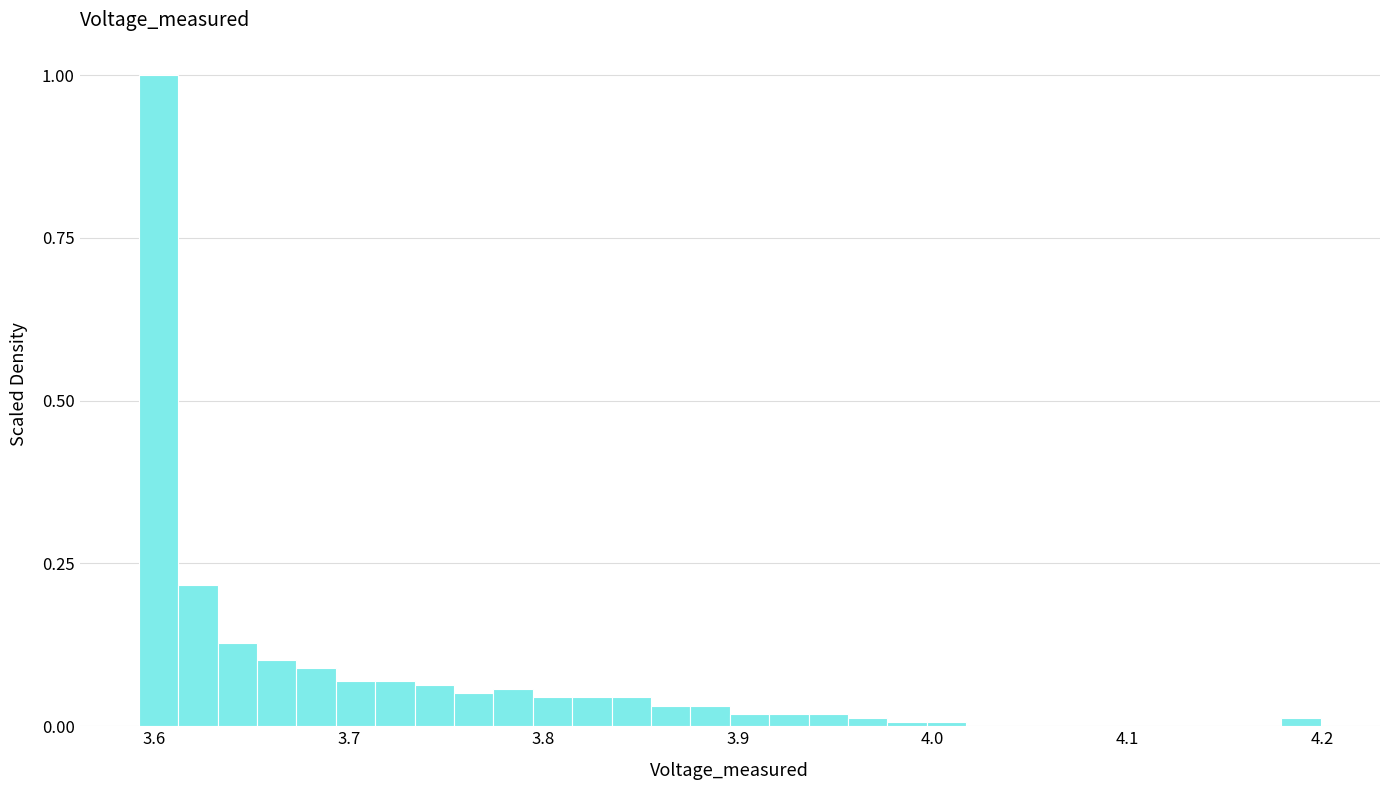

Read against the x-axis, roughly where is the centre of the tallest bar?

3.60